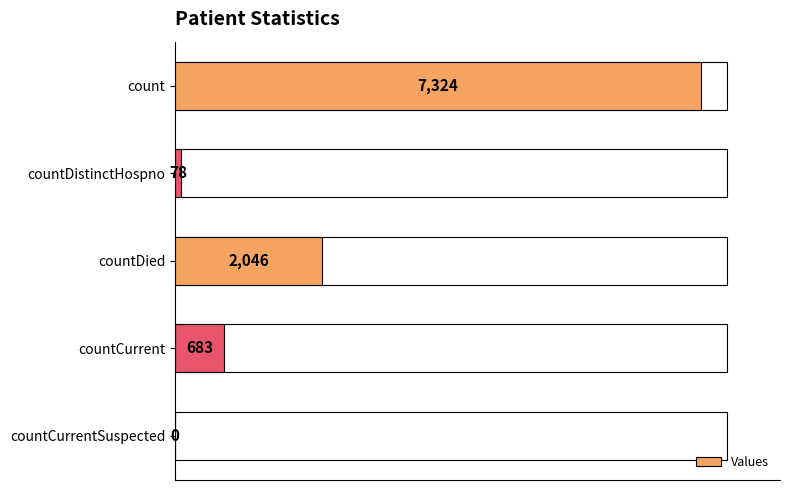

The value at countDistinctHospno is 78. True or false?

True